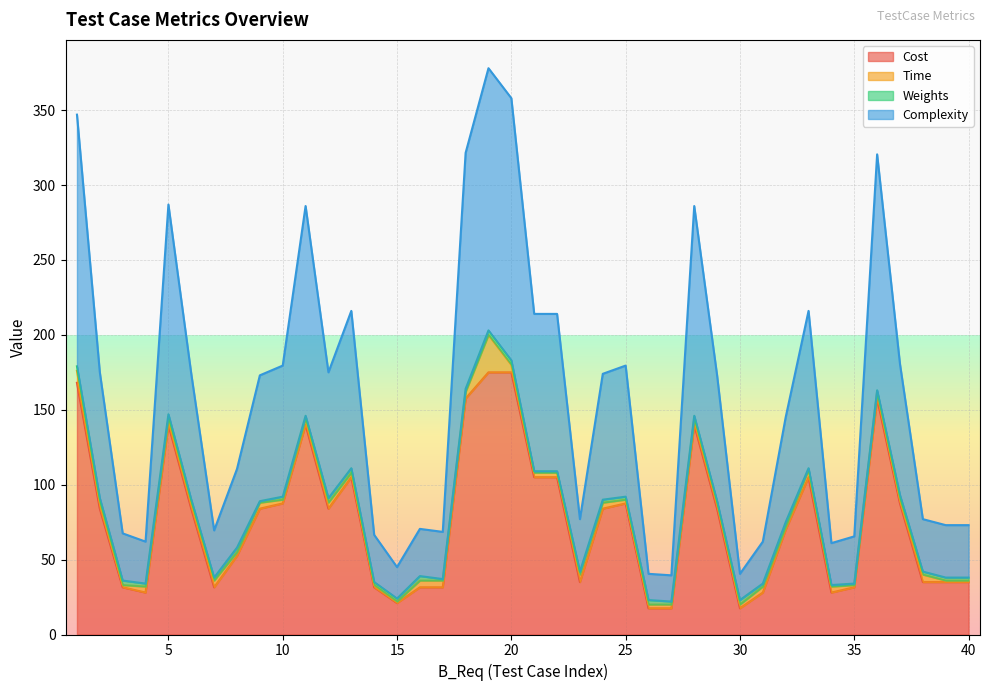

Where does the Cost series first go above 84?

1